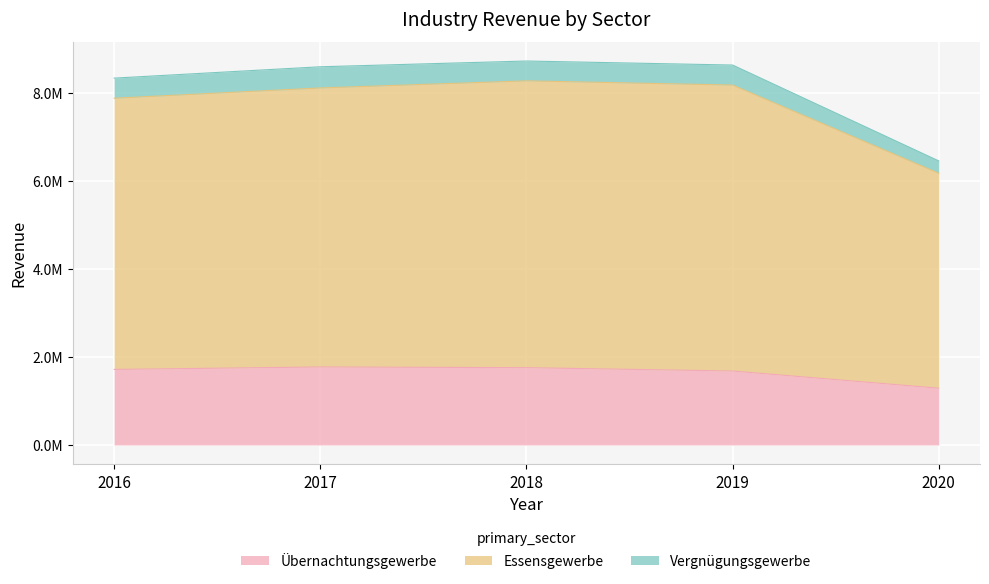

Is the value of Essensgewerbe at 2016 greater than the value of Übernachtungsgewerbe at 2017?

Yes